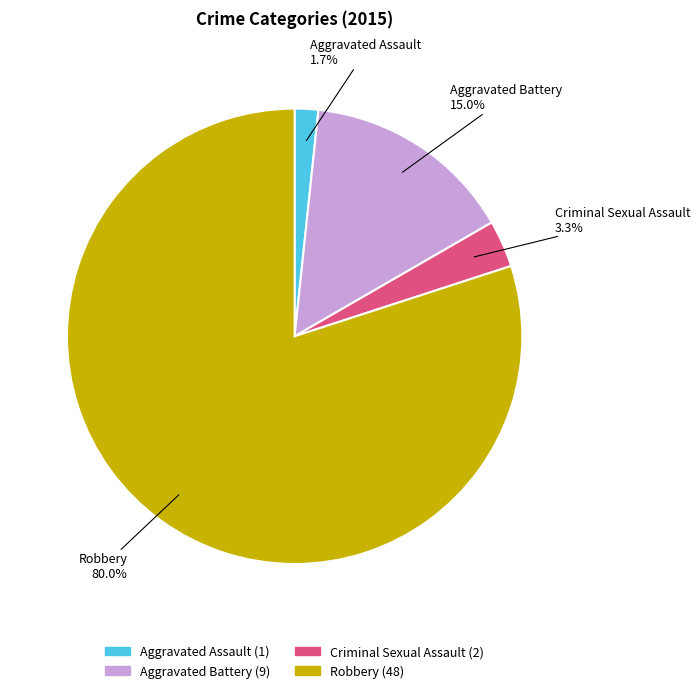

To the nearest percent, what is the average slice percentage?

25%